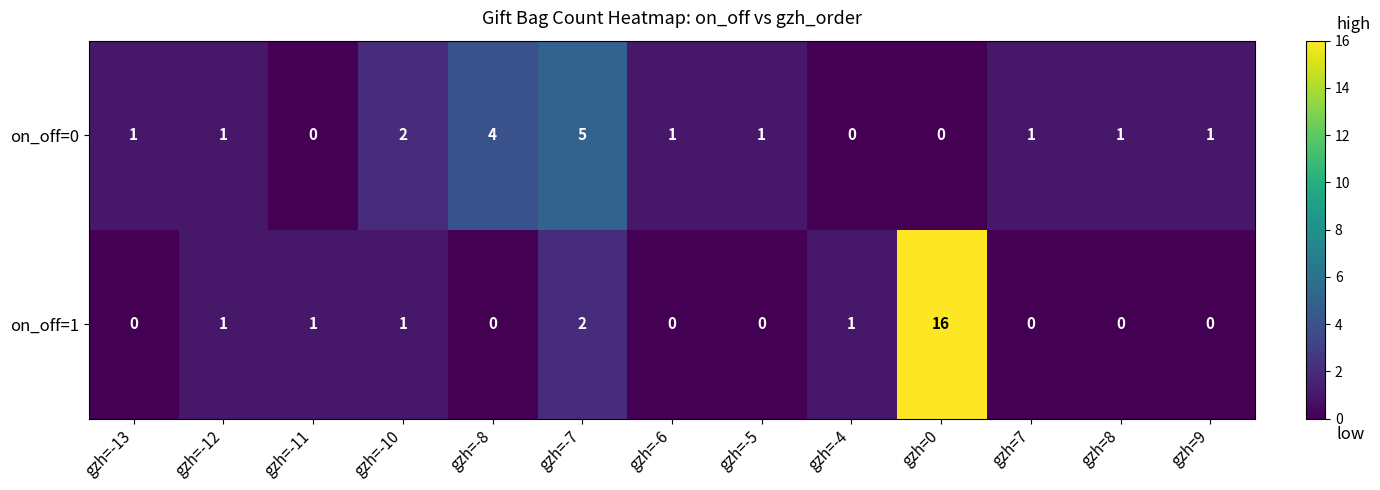

Reading left to right, what are all the values shown in this chart?

on_off=0: gzh=-13=1	gzh=-12=1	gzh=-11=0	gzh=-10=2	gzh=-8=4	gzh=-7=5	gzh=-6=1	gzh=-5=1	gzh=-4=0	gzh=0=0	gzh=7=1	gzh=8=1	gzh=9=1
on_off=1: gzh=-13=0	gzh=-12=1	gzh=-11=1	gzh=-10=1	gzh=-8=0	gzh=-7=2	gzh=-6=0	gzh=-5=0	gzh=-4=1	gzh=0=16	gzh=7=0	gzh=8=0	gzh=9=0